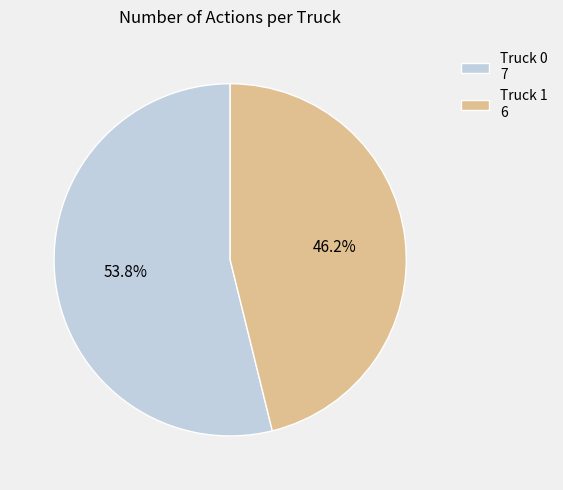

True or false: Truck 1 accounts for 57% of the total.

False